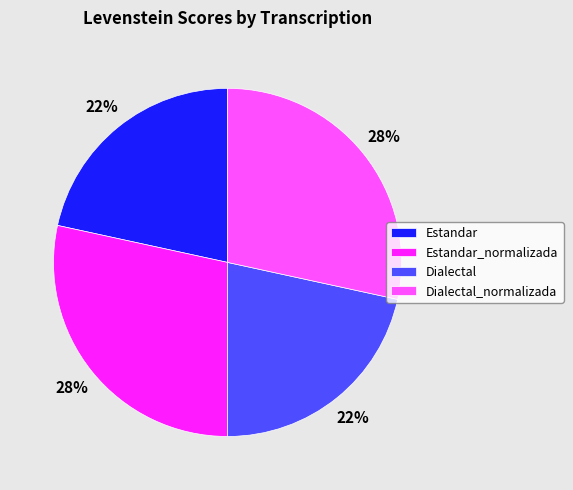

Is there any slice that represents more than half of the pie?

No